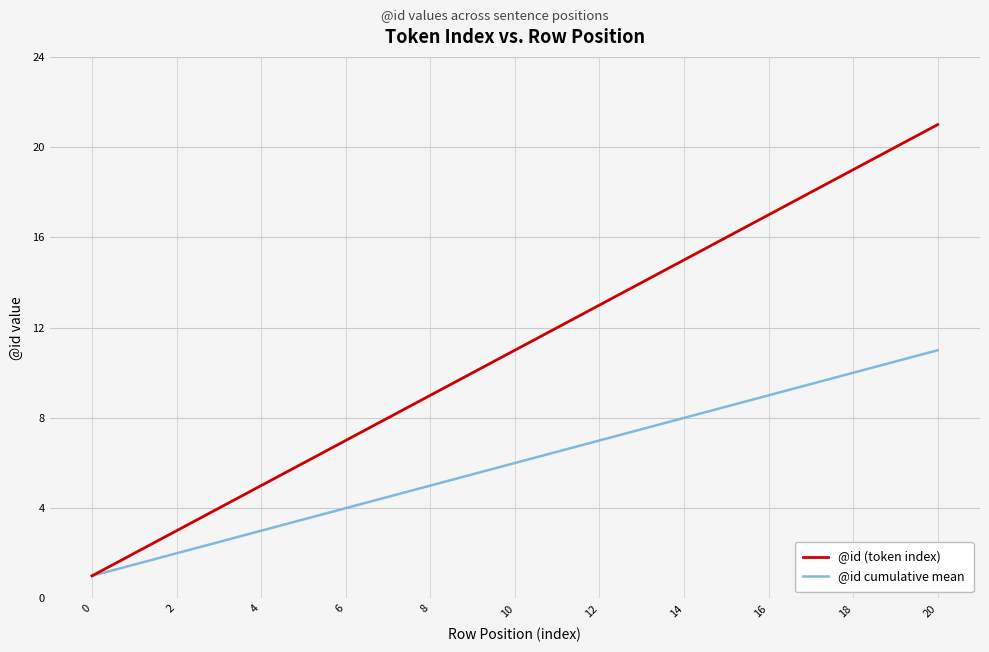

How many lines are shown in the chart?

2